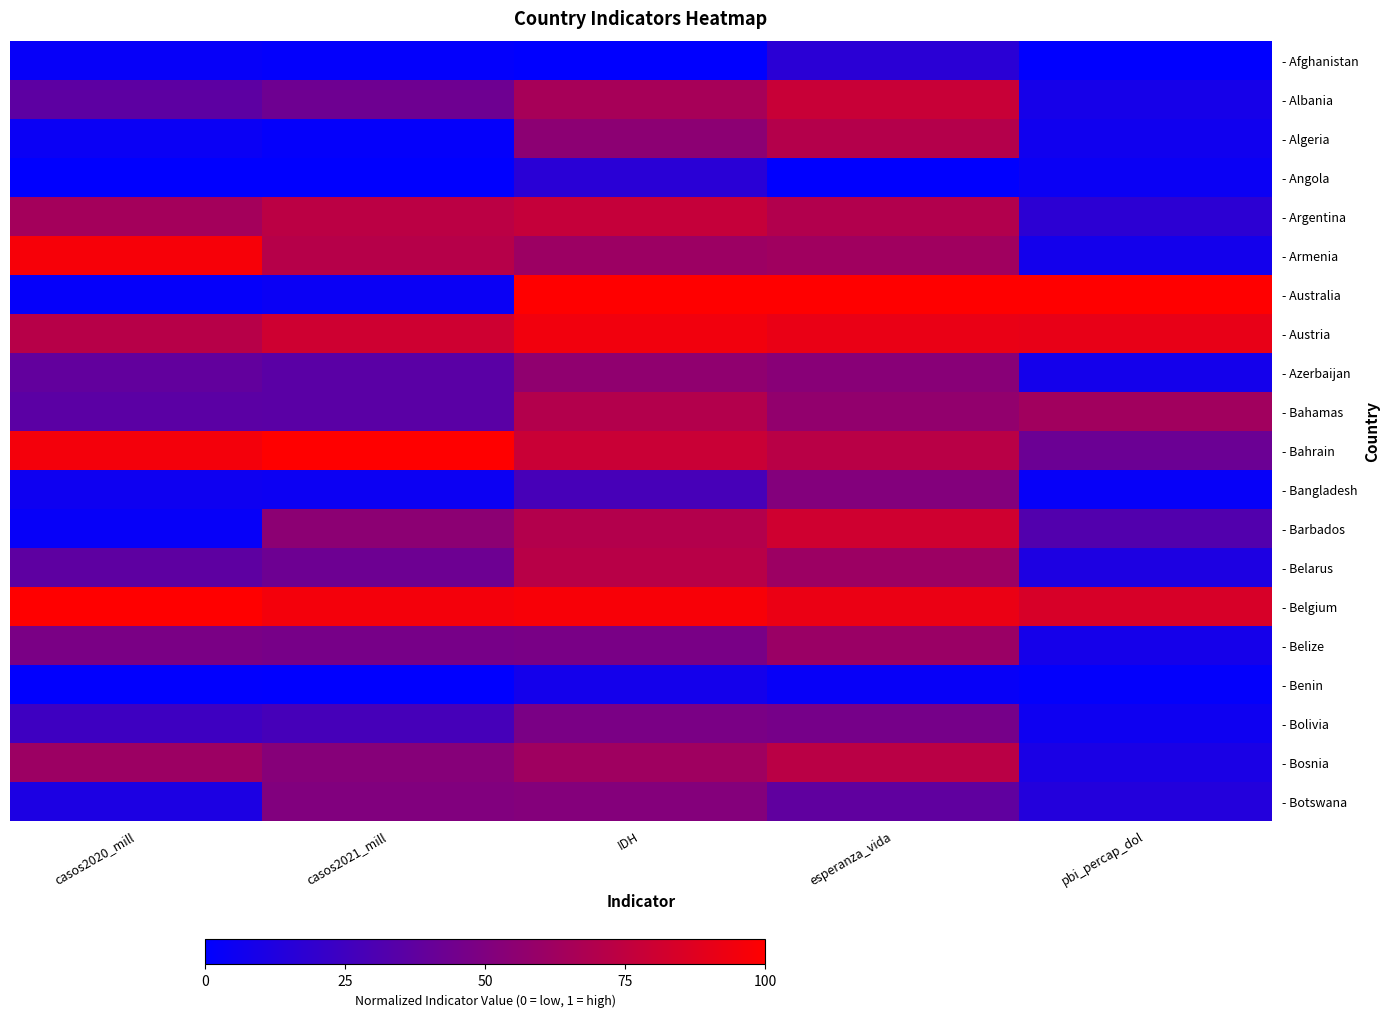

Rank the series at esperanza_vida from highest to lowest value.

- Australia, - Belgium, - Austria, - Barbados, - Albania, - Bosnia, - Bahrain, - Algeria, - Argentina, - Armenia, - Belarus, - Belize, - Bahamas, - Azerbaijan, - Bangladesh, - Bolivia, - Botswana, - Afghanistan, - Benin, - Angola